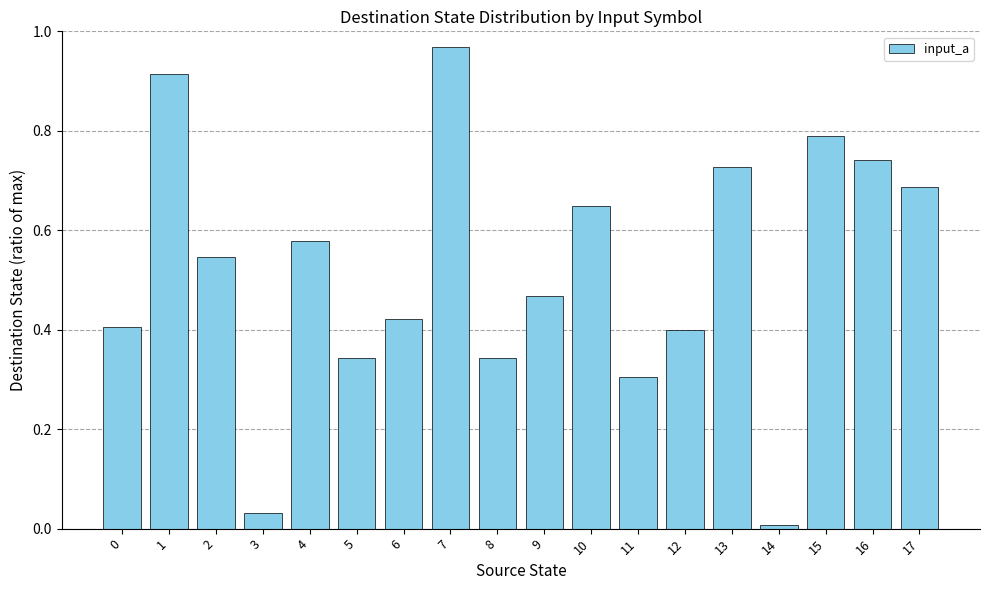

Which label corresponds to the smallest value in the chart?

14